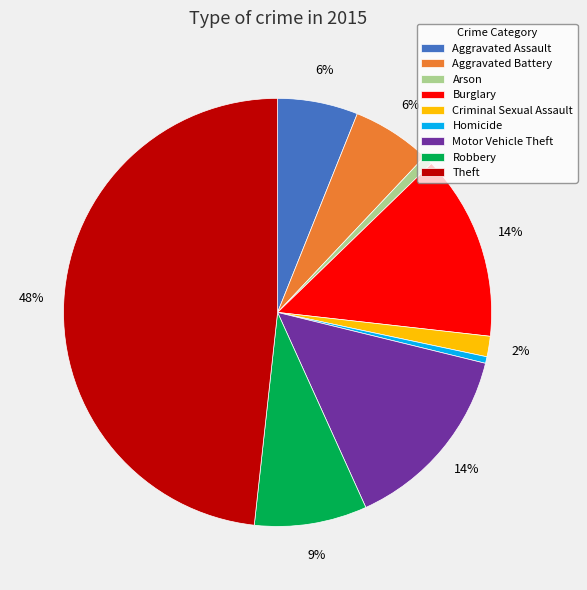

Does any single category account for the majority?

No